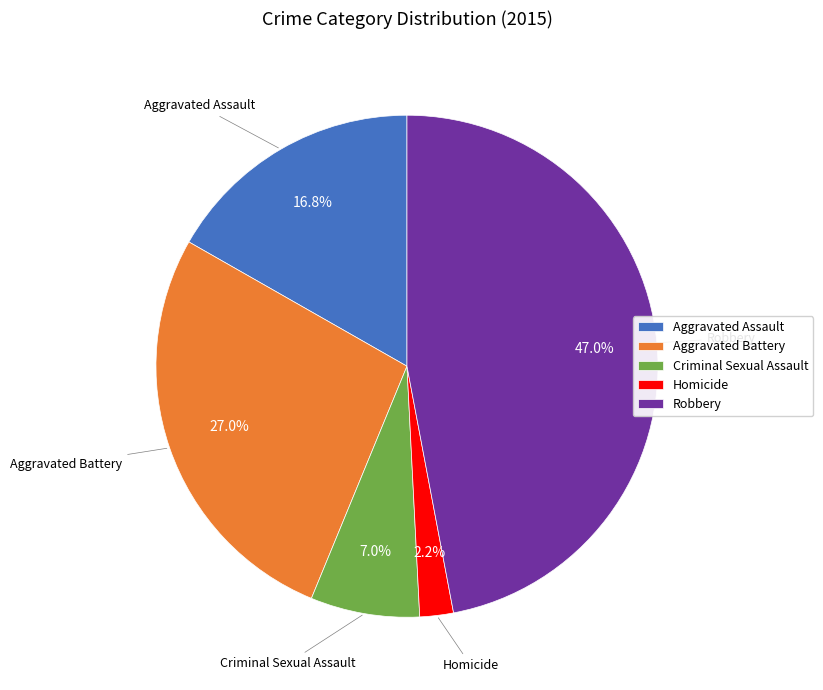

Rank the categories by value from highest to lowest.

Robbery, Aggravated Battery, Aggravated Assault, Criminal Sexual Assault, Homicide